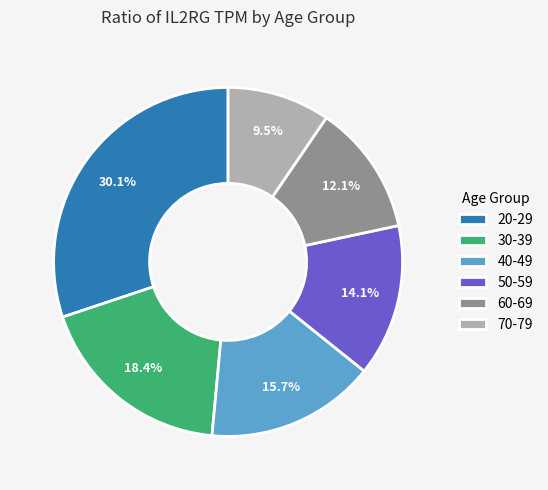

How many segments does this pie chart have?

6